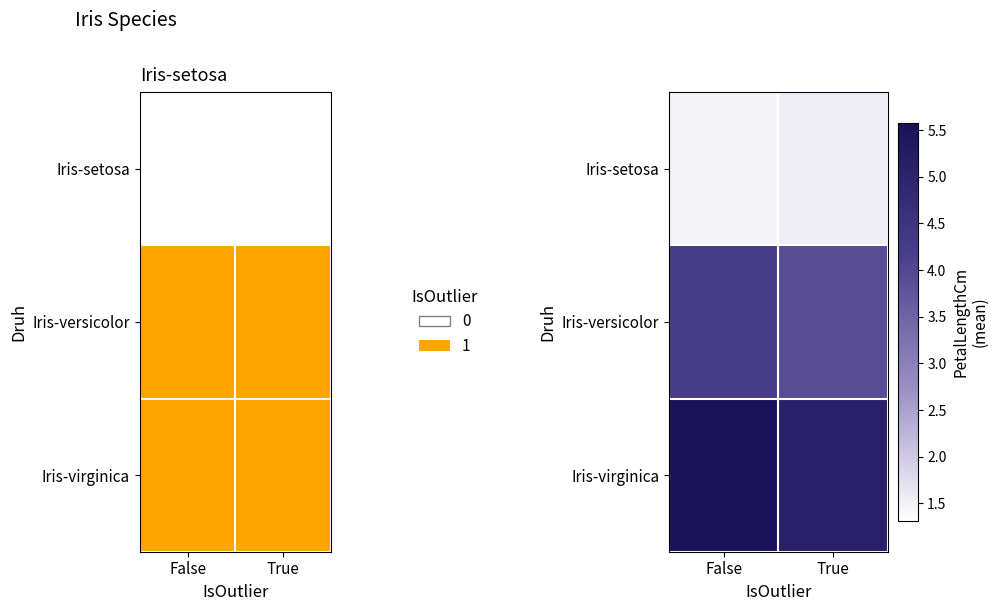

Count the Iris-versicolor values in the range 3 to 4.

1